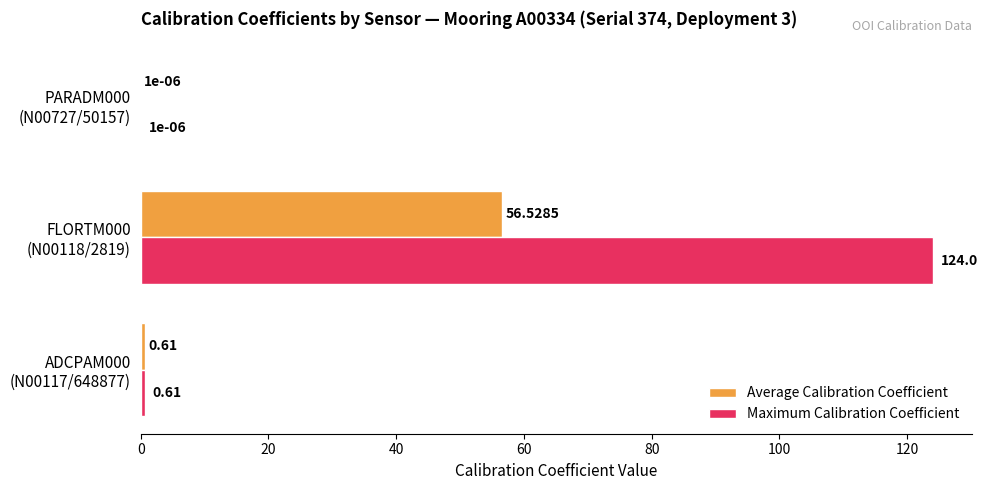

What is the sum of all Maximum Calibration Coefficient values?

124.6